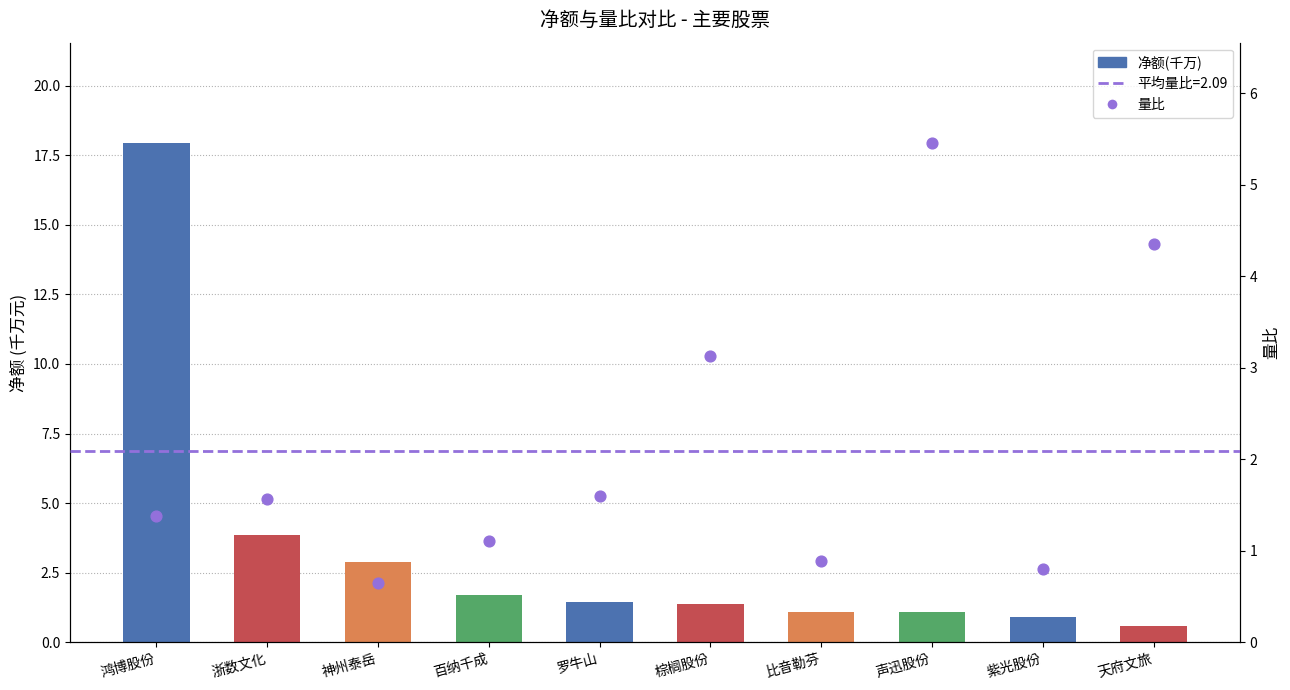

At how many categories does at least one series exceed 8?

1